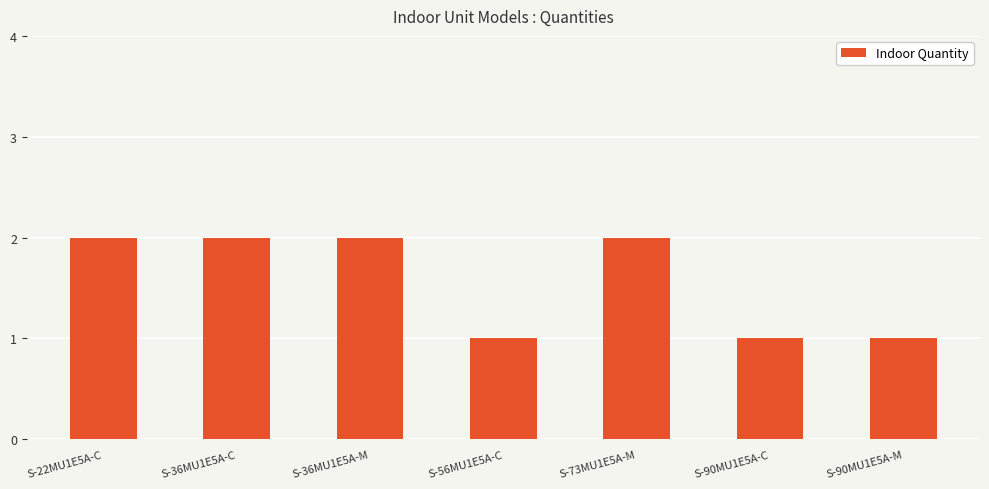

What is the change in value from S-73MU1E5A-M to S-90MU1E5A-C?

-1